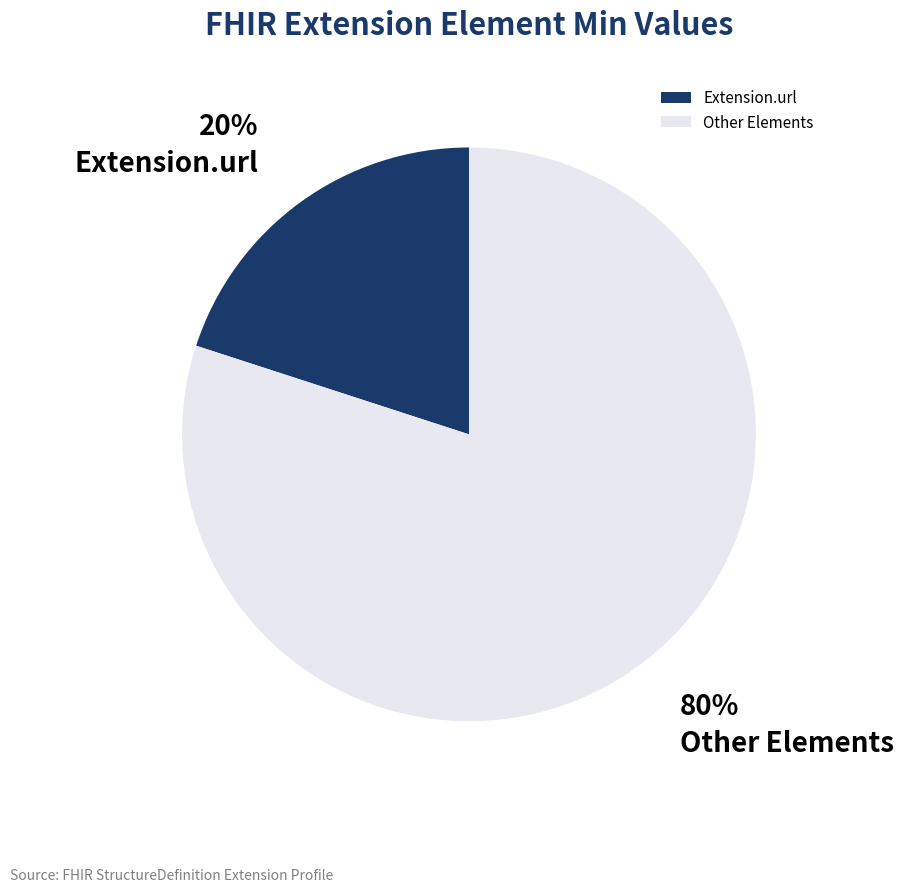

To the nearest percent, what is the average slice percentage?

50%